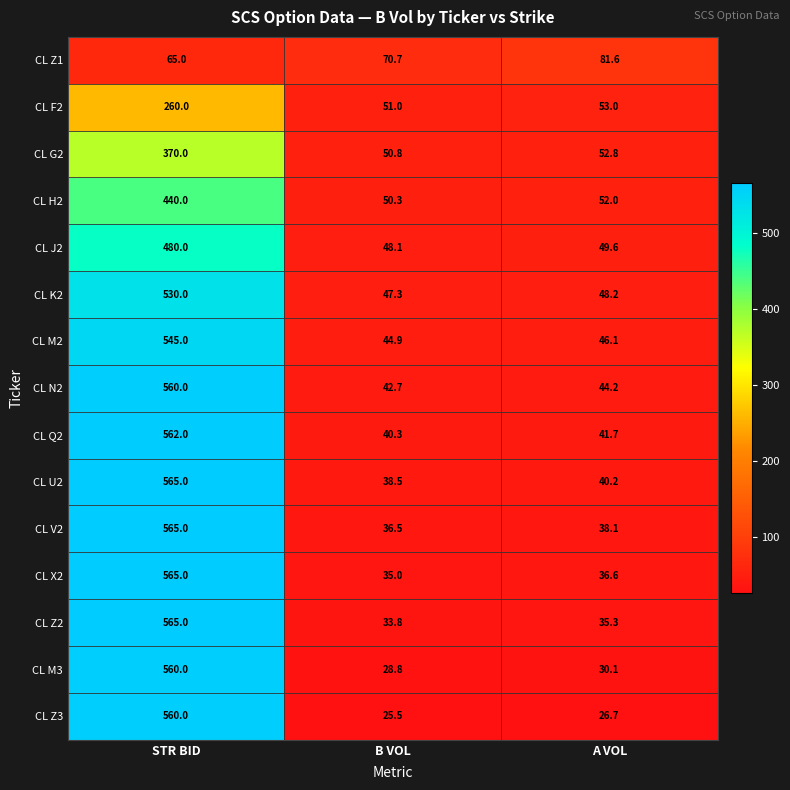

What is the sum of the CL J2 values at B VOL and STR BID?

528.1